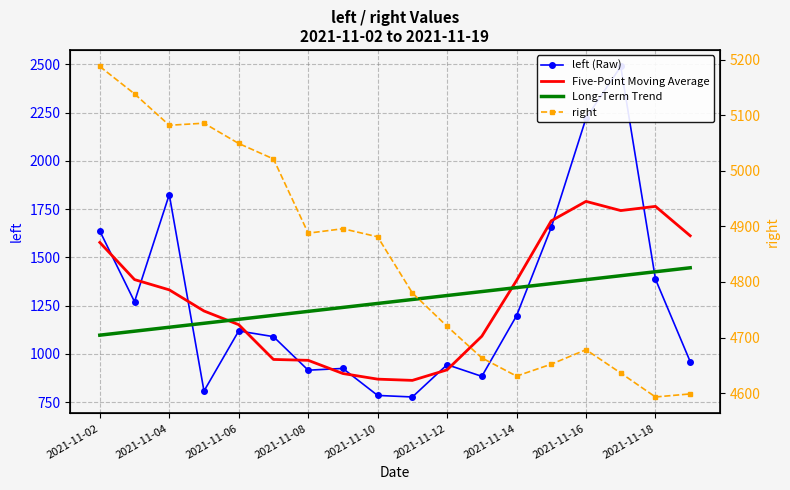

What is the sum of all Long-Term Trend values?

22888.7